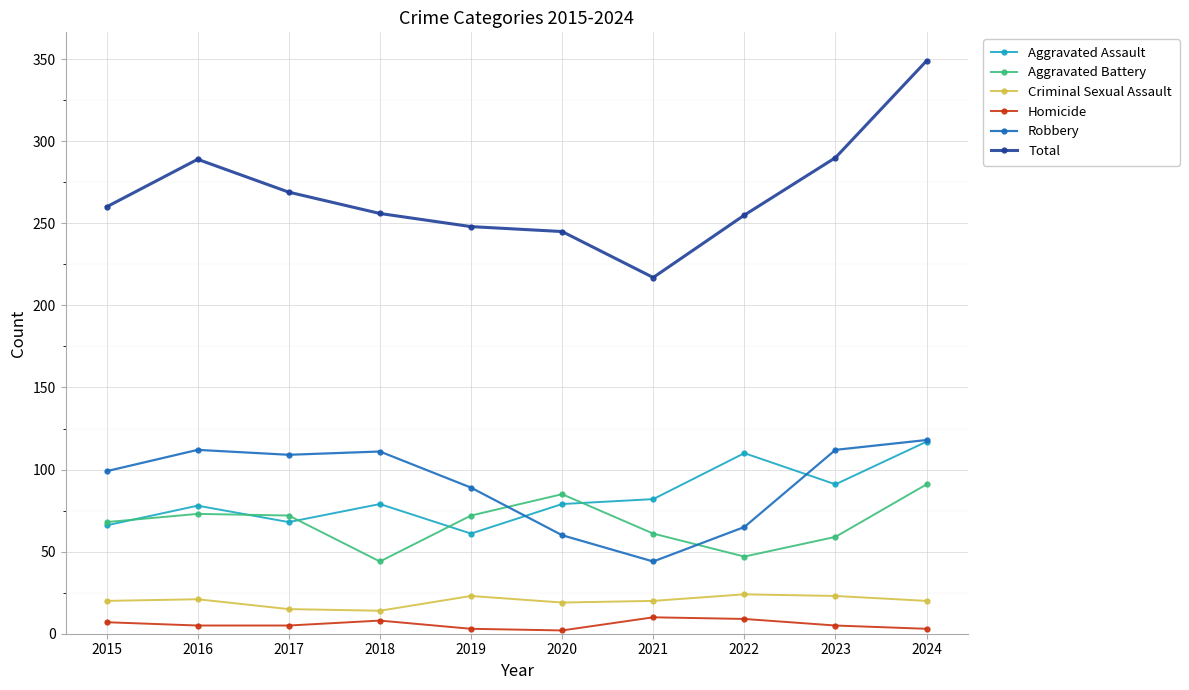

True or false: Homicide has more than 0 points higher than both neighbors.

True